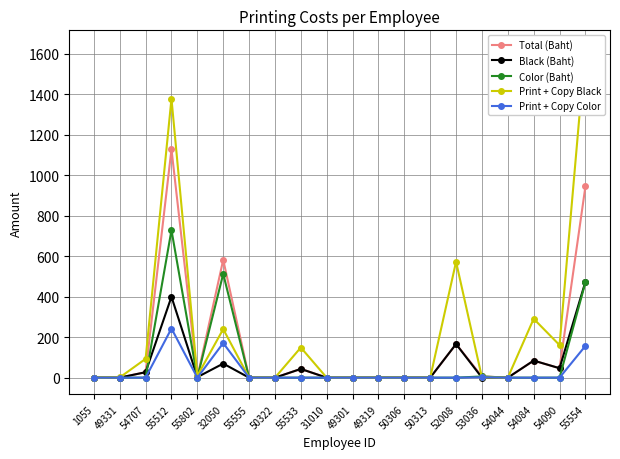

Reading left to right, extract all data points from this chart.

Total (Baht): 0.0	0.3	27.0	1128.9	2.6	582.6	0.0	0.0	43.2	0.0	0.0	0.0	0.0	0.0	166.2	6.3	0.0	84.4	46.7	945.1
Black (Baht): 0.0	0.3	27.0	399.9	2.6	69.6	0.0	0.0	43.2	0.0	0.0	0.0	0.0	0.0	166.2	0.3	0.0	84.4	46.7	474.1
Color (Baht): 0.0	0.0	0.0	729.0	0.0	513.0	0.0	0.0	0.0	0.0	0.0	0.0	0.0	0.0	0.0	6.0	0.0	0.0	0.0	471.0
Print + Copy Black: 0.0	1.0	93.0	1379.0	9.0	240.0	0.0	0.0	149.0	0.0	0.0	0.0	0.0	0.0	573.0	1.0	0.0	291.0	161.0	1635.0
Print + Copy Color: 0.0	0.0	0.0	243.0	0.0	171.0	0.0	0.0	0.0	0.0	0.0	0.0	0.0	0.0	0.0	2.0	0.0	0.0	0.0	157.0